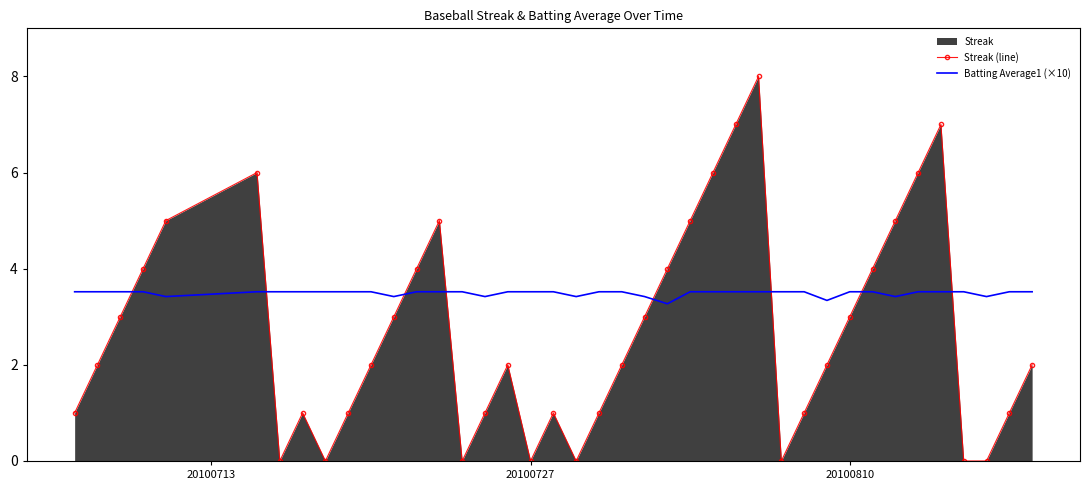

How many categories are shown in the chart?

40